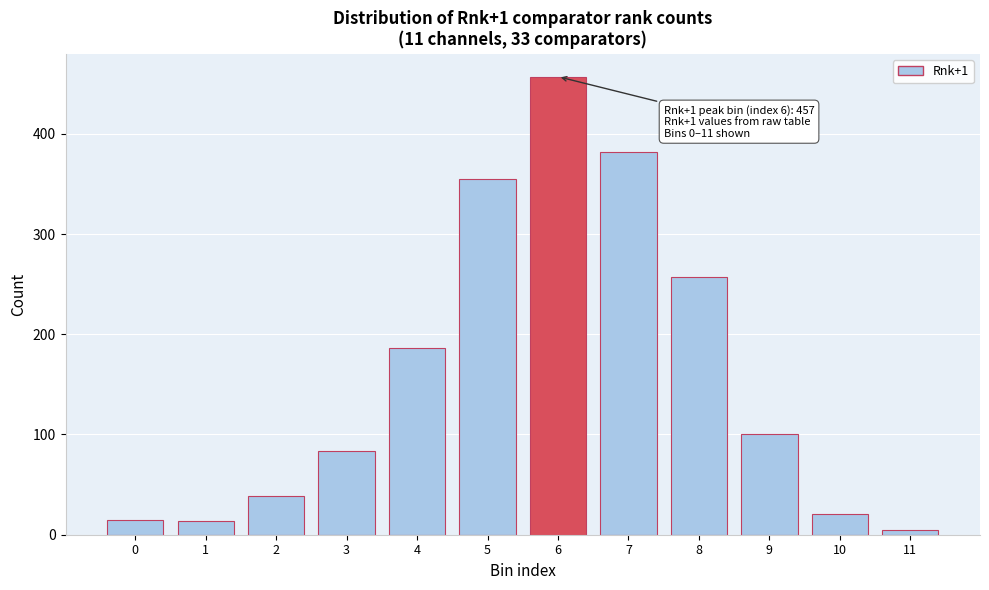

Is it true that the value at 3 is 84?

True